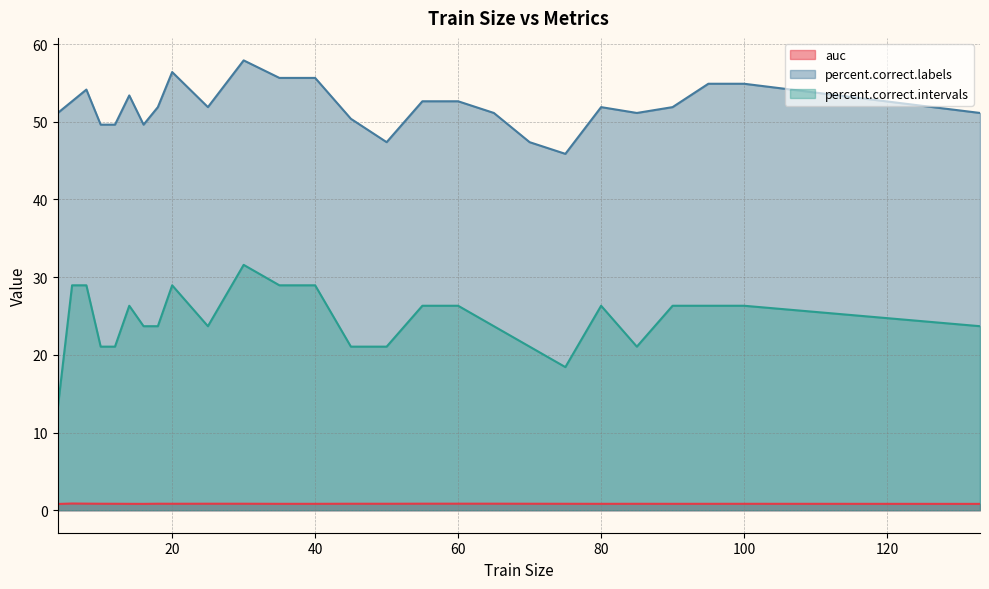

Is it true that percent.correct.labels equals 85.7 at 14?

False